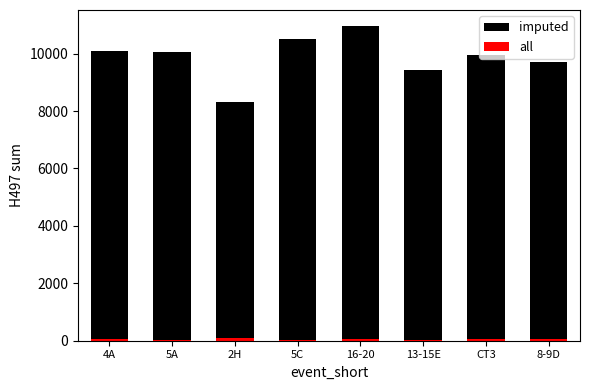

The imputed series shows 4449.0 at 4A. True or false?

False